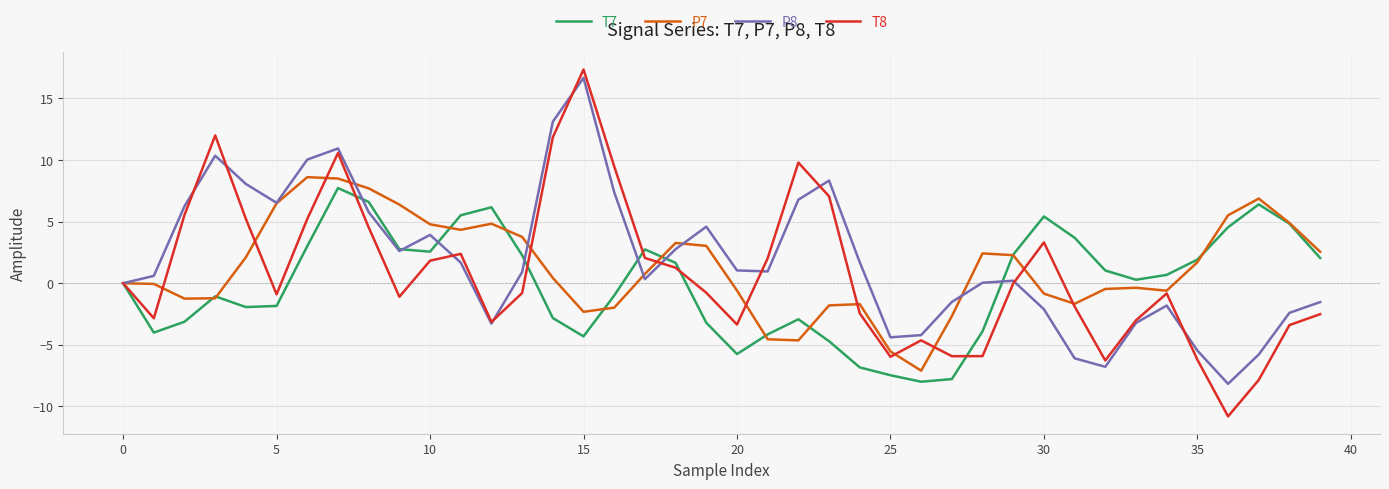

What is the minimum value for T8?

-10.8